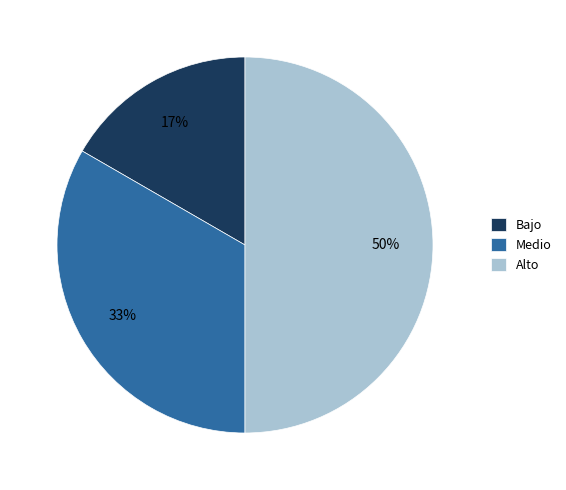

To the nearest percent, what is the difference between the largest and smallest slice percentages?

33%